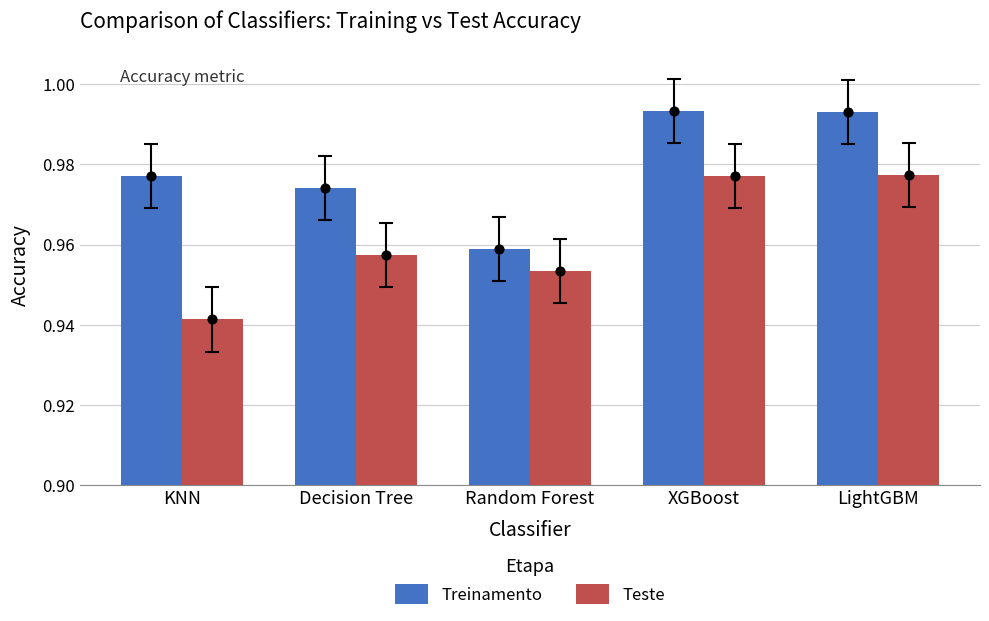

What are all the series names shown in the legend?

Treinamento, Teste